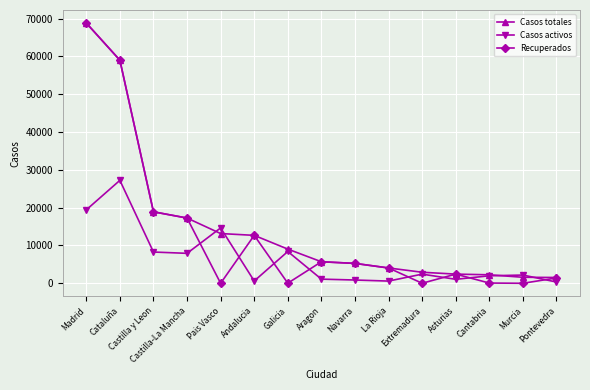

What are all the series names shown in the legend?

Casos totales, Casos activos, Recuperados